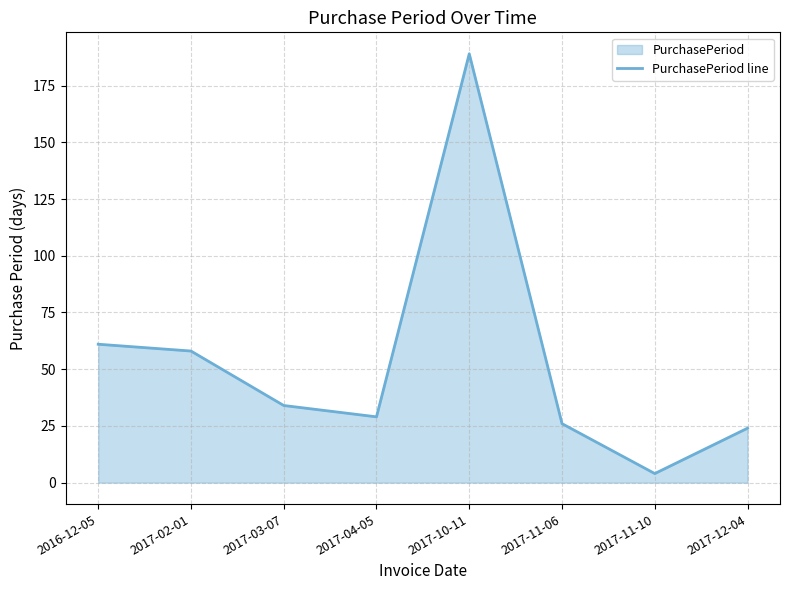

At which label is the value closest to 96?

2016-12-05